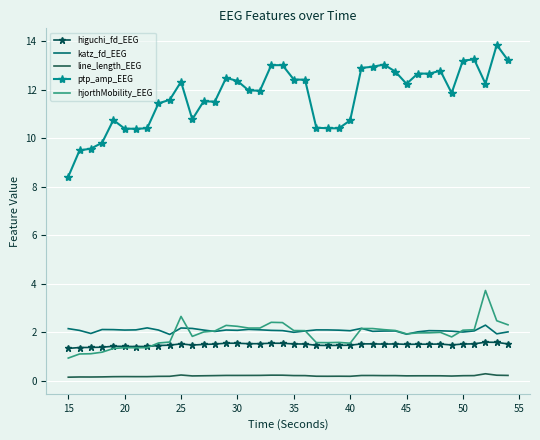

Which series has the widest spread of values?

ptp_amp_EEG